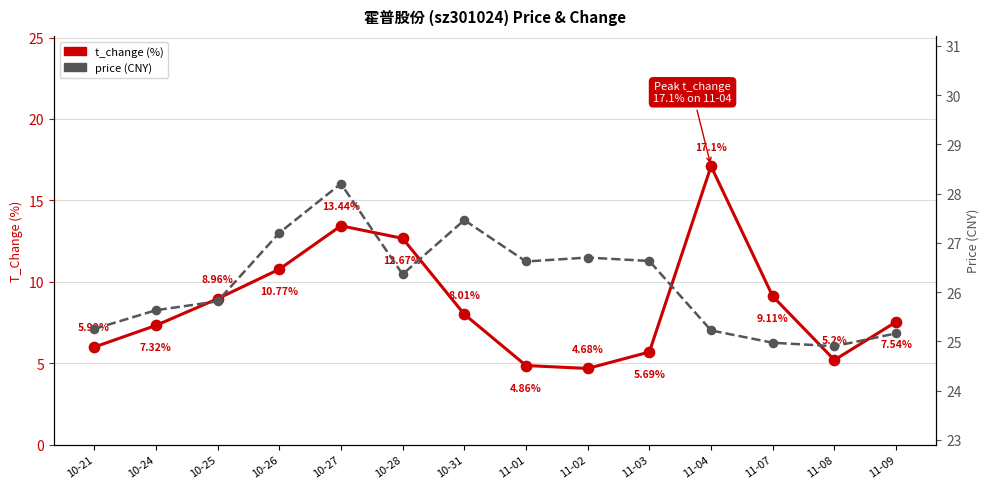

At which category is the sum across all series the highest?

11-04